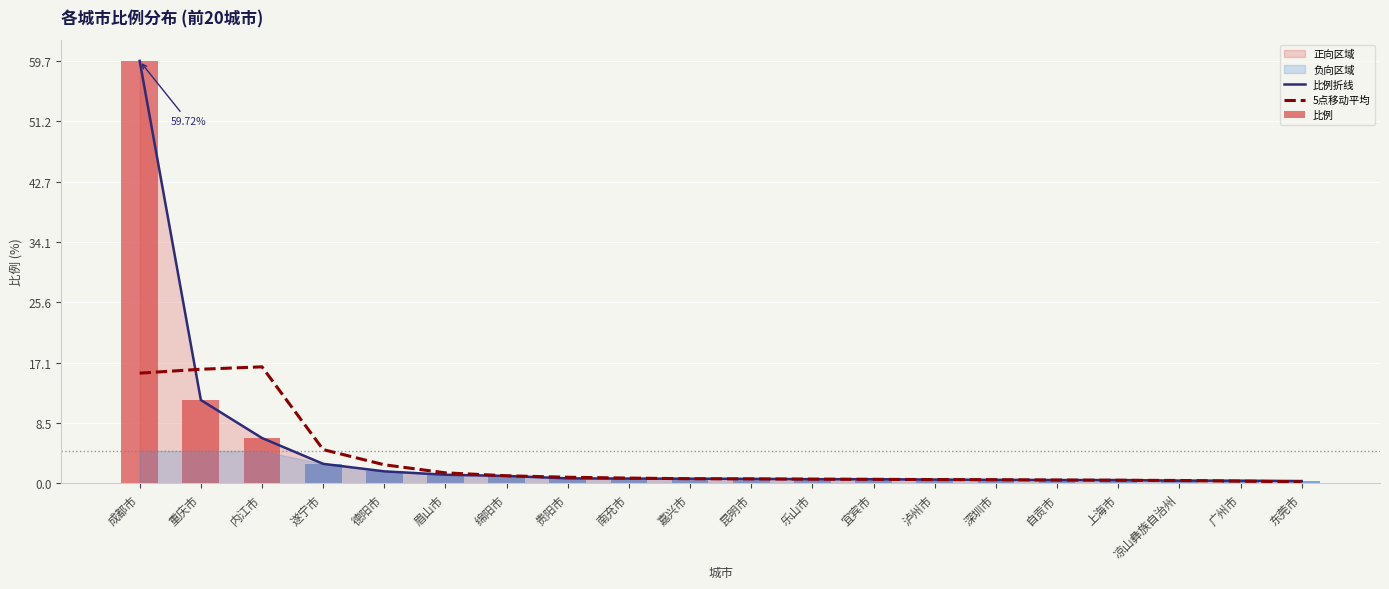

What is the sum of all 比例 values?

91.6